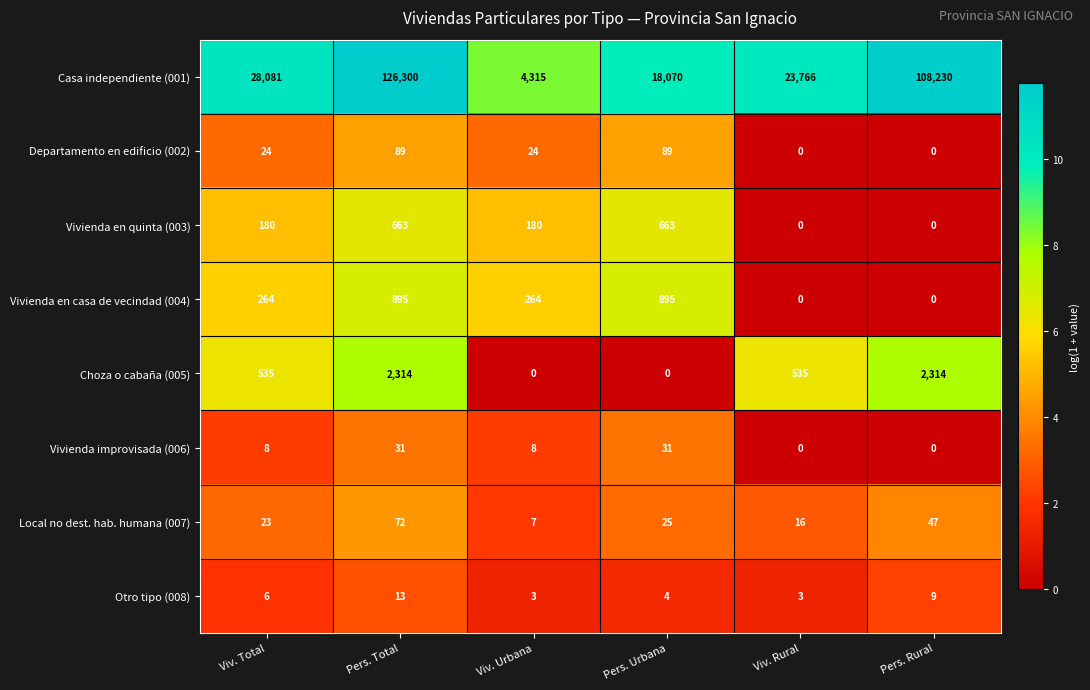

What is the average value of the Vivienda improvisada (006) series?

13